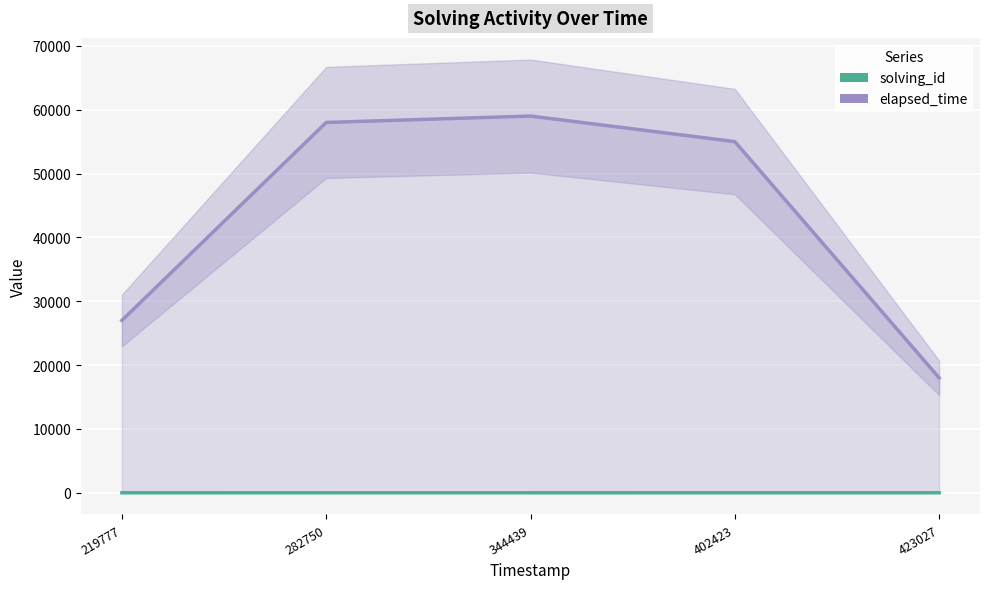

True or false: elapsed_time has a value of 27000 at 219777.

True